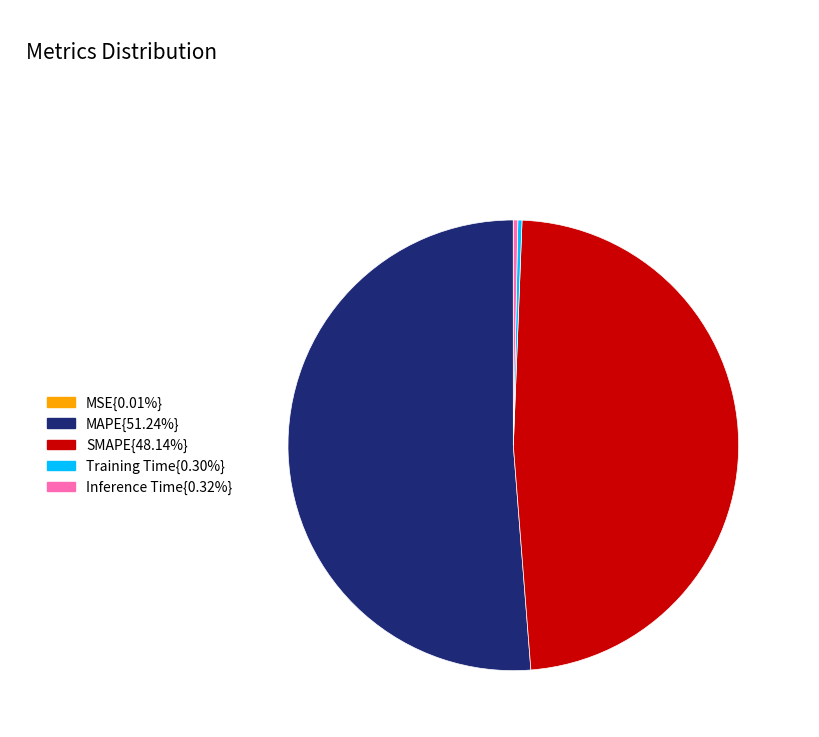

Is there a majority slice in this chart?

Yes